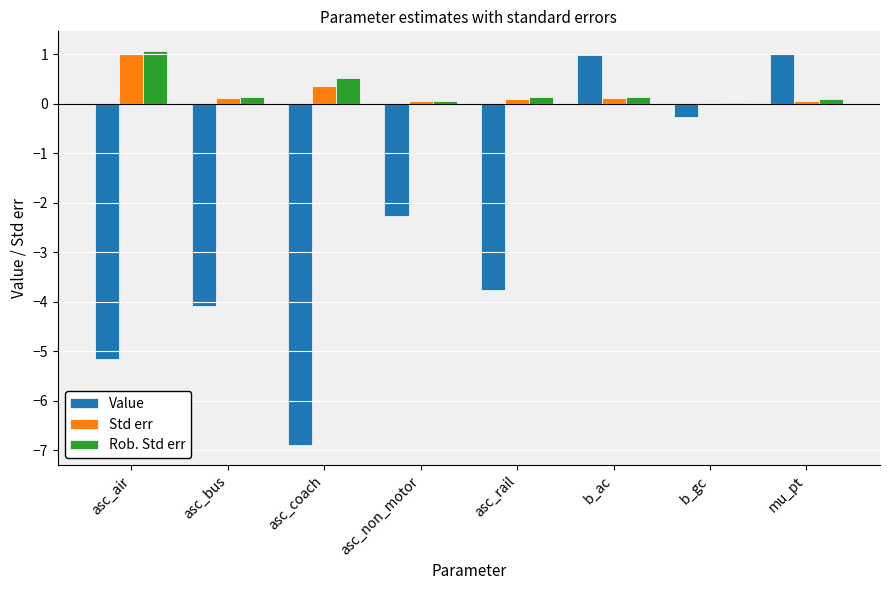

What is the sum of all Std err values?

1.8